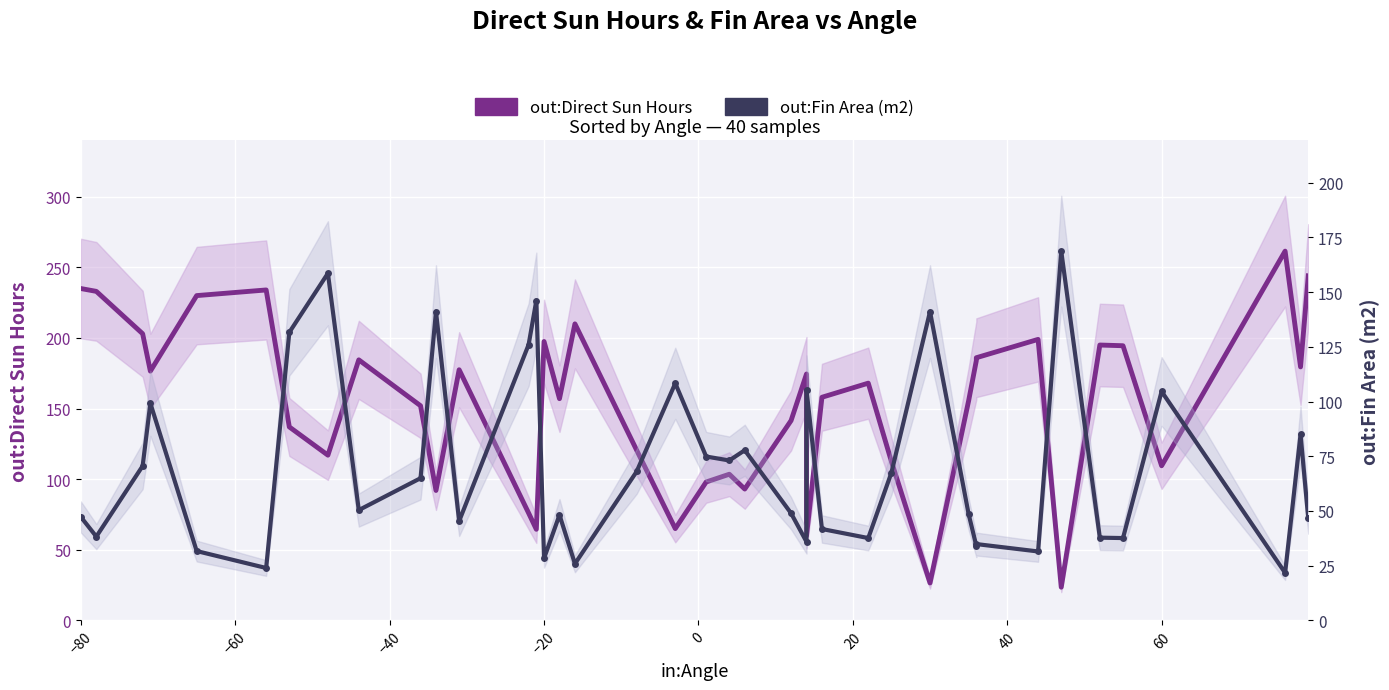

Which series has the widest spread of values?

out:Direct Sun Hours